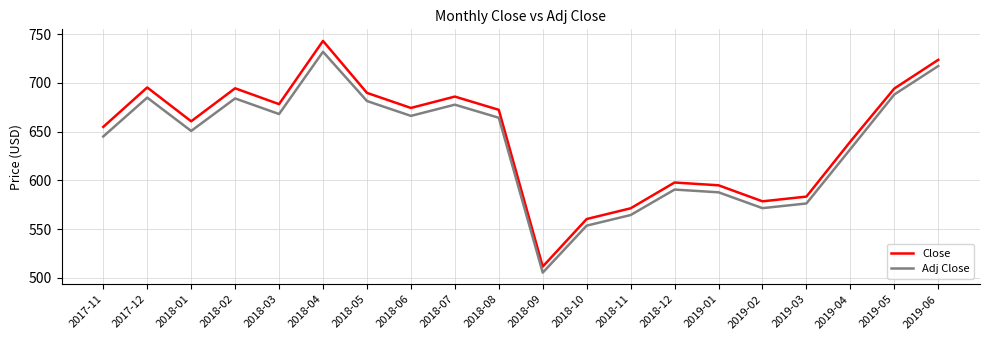

Rank the series at 2018-03 from highest to lowest value.

Close, Adj Close